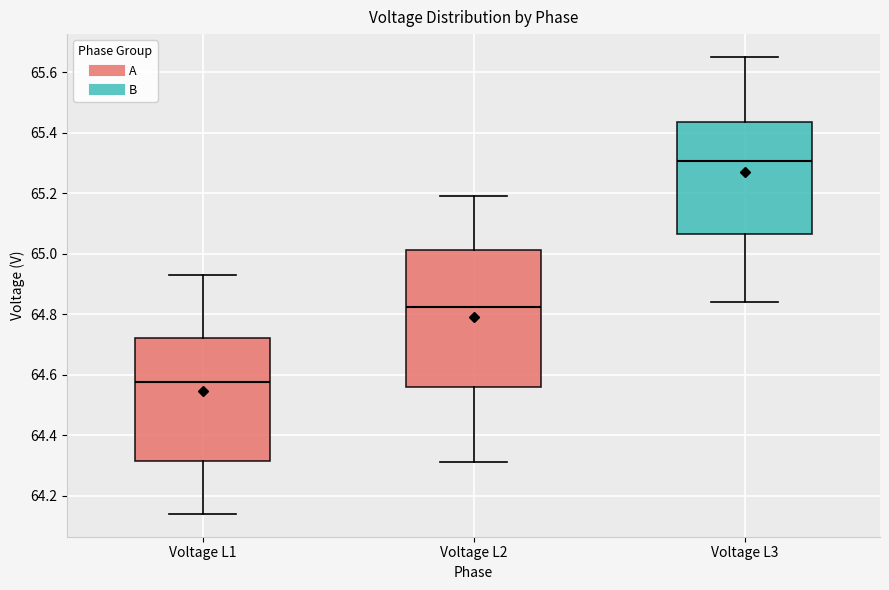

Which box's median line is the lowest?

Voltage L1